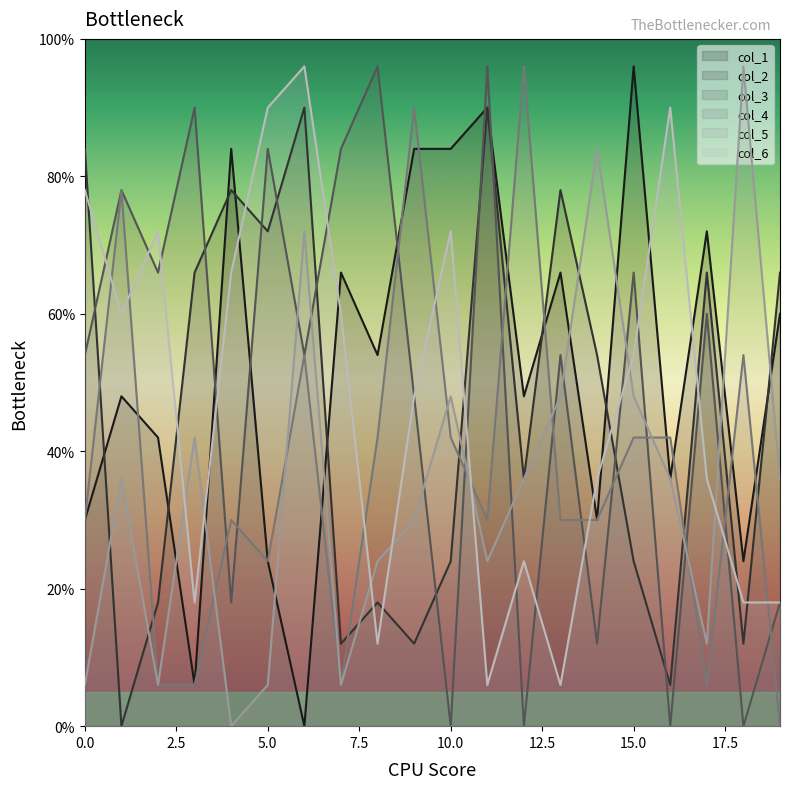

Reading right to left, what are all the values shown in this chart?

col_1: 19=60	18=24	17=72	16=36	15=96	14=30	13=66	12=48	11=90	10=84	9=84	8=54	7=66	6=0	5=24	4=84	3=6	2=42	1=48	0=30
col_2: 19=66	18=12	17=66	16=6	15=24	14=54	13=78	12=36	11=90	10=24	9=12	8=18	7=12	6=90	5=72	4=78	3=66	2=18	1=0	0=84
col_3: 19=18	18=0	17=60	16=0	15=66	14=12	13=54	12=0	11=96	10=0	9=48	8=96	7=84	6=54	5=84	4=18	3=90	2=66	1=78	0=54
col_4: 19=0	18=54	17=6	16=42	15=42	14=30	13=30	12=96	11=30	10=42	9=90	8=42	7=6	6=54	5=24	4=30	3=6	2=6	1=78	0=30
col_5: 19=36	18=96	17=12	16=36	15=48	14=84	13=48	12=36	11=24	10=48	9=30	8=24	7=6	6=72	5=6	4=0	3=42	2=6	1=36	0=6
col_6: 19=18	18=18	17=36	16=90	15=54	14=36	13=6	12=24	11=6	10=72	9=48	8=12	7=60	6=96	5=90	4=66	3=18	2=72	1=60	0=78